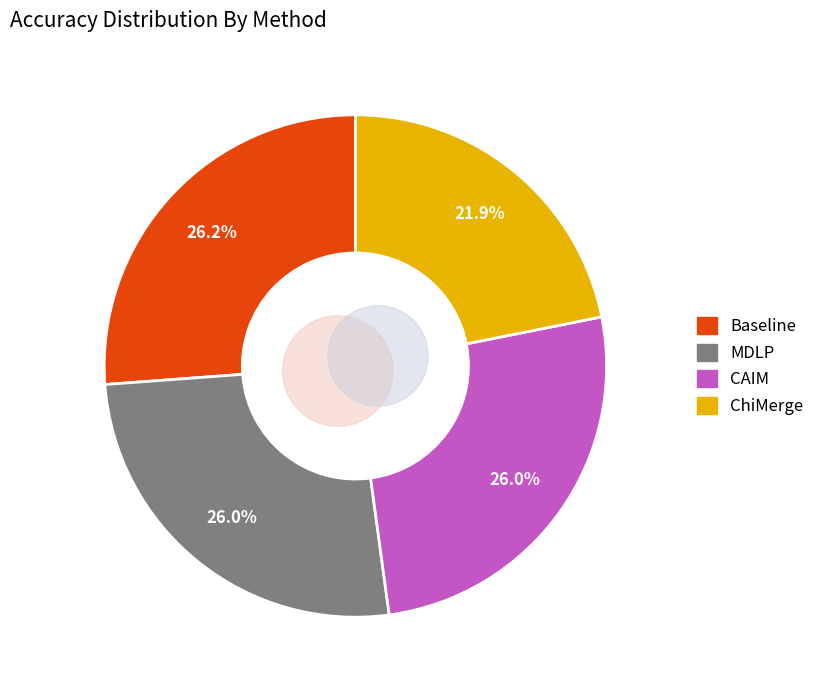

To the nearest percent, what portion does MDLP represent?

26%